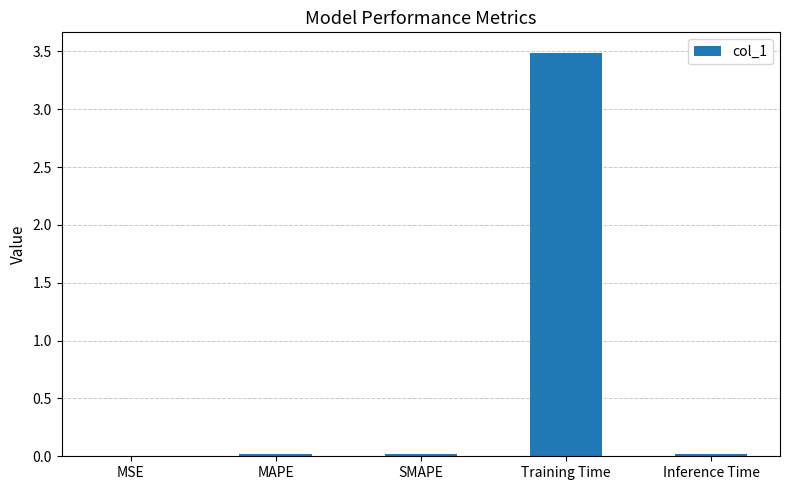

The chart shows a value of 6.3 at Training Time. True or false?

False